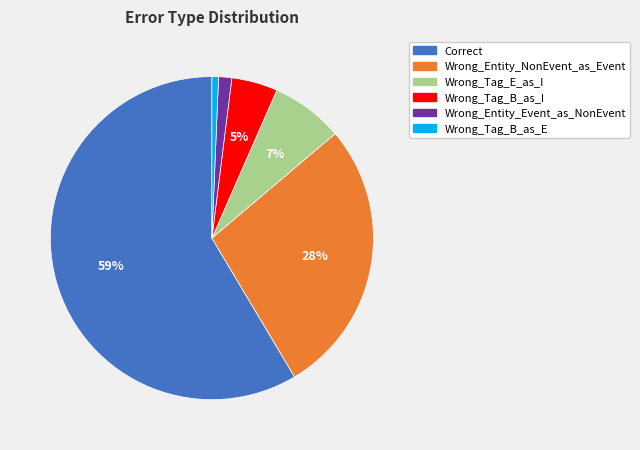

How many slices are in this pie chart?

6